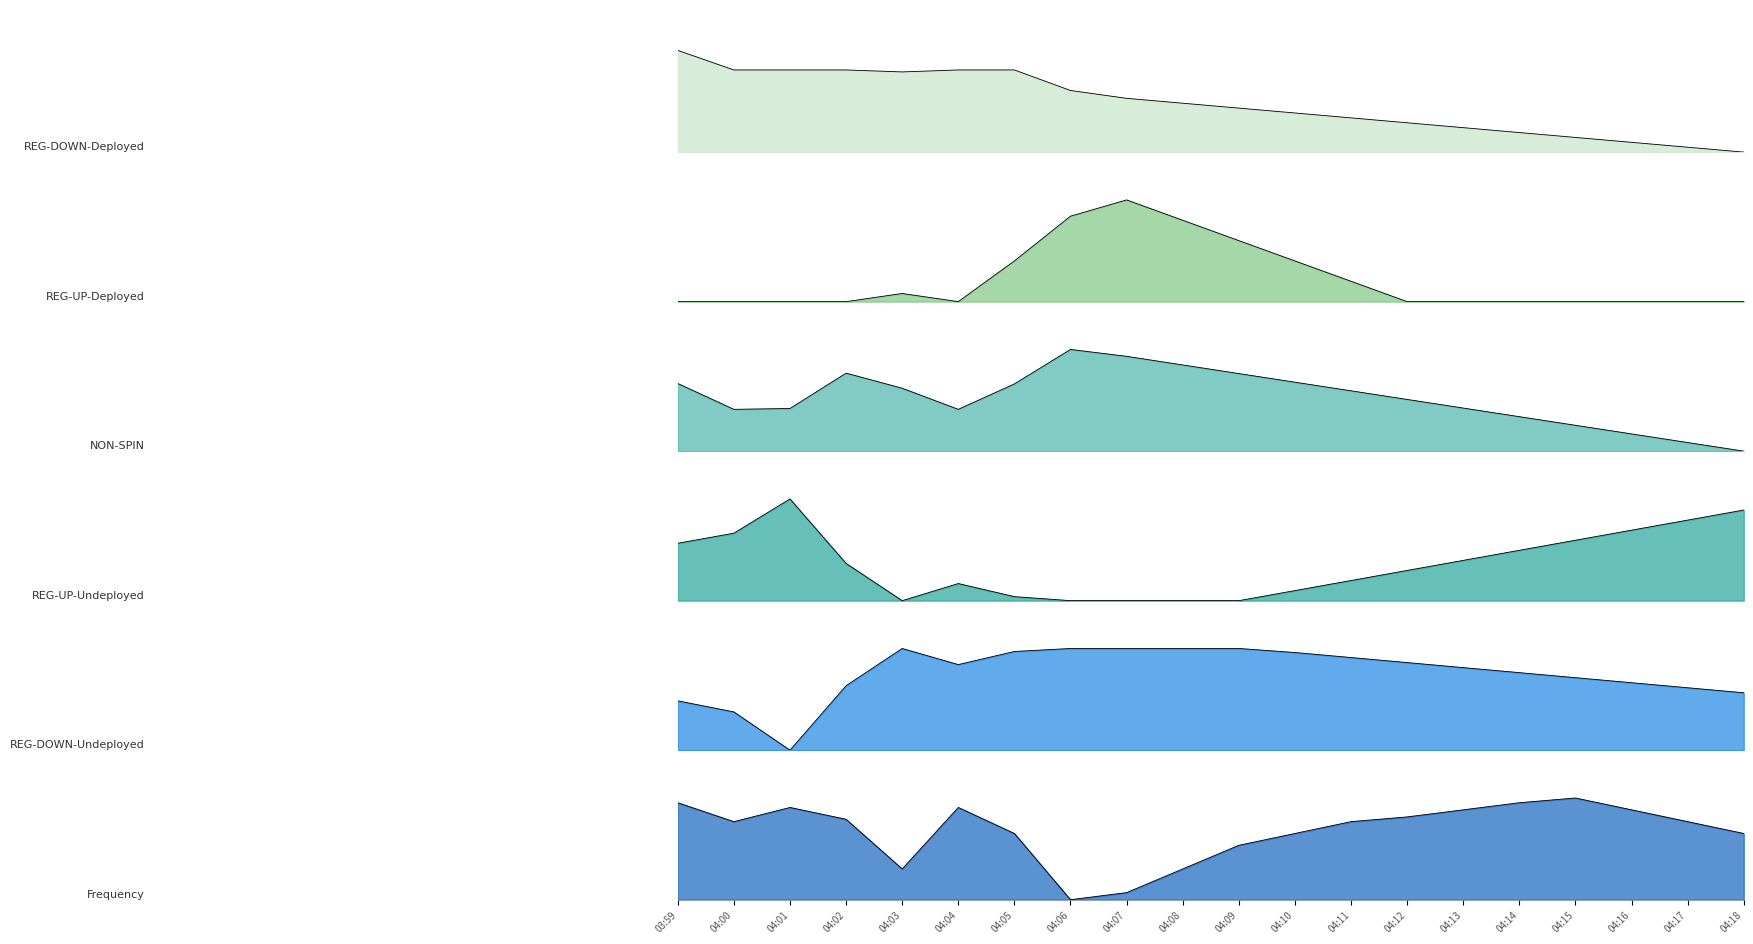

In Frequency, how many points are higher than both neighbors (excluding endpoints)?

3